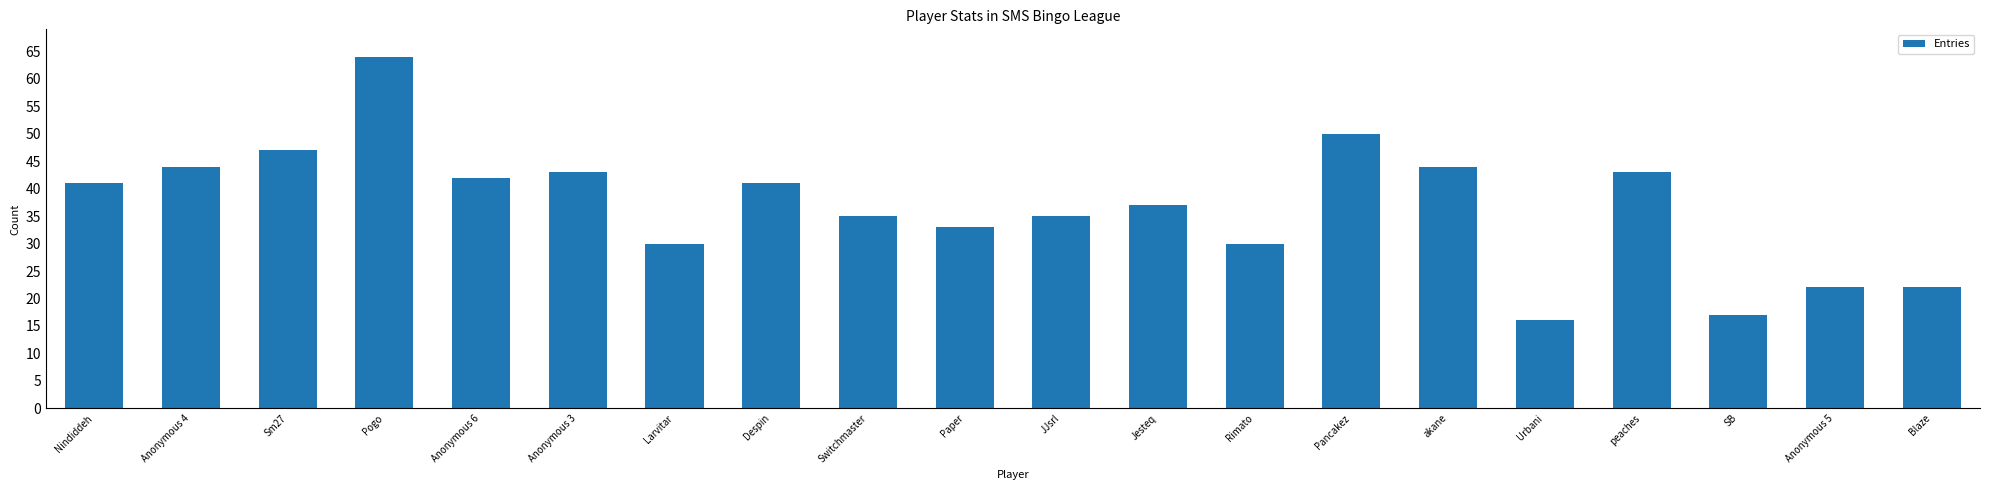

Reading right to left, transcribe all the data shown in this chart.

Blaze=22	Anonymous 5=22	SB=17	peaches=43	Urbani=16	akane=44	Pancakez=50	Rimato=30	Jesteq=37	JJsrl=35	Paper=33	Switchmaster=35	Despin=41	Larvitar=30	Anonymous 3=43	Anonymous 6=42	Pogo=64	Sm27=47	Anonymous 4=44	Nindiddeh=41